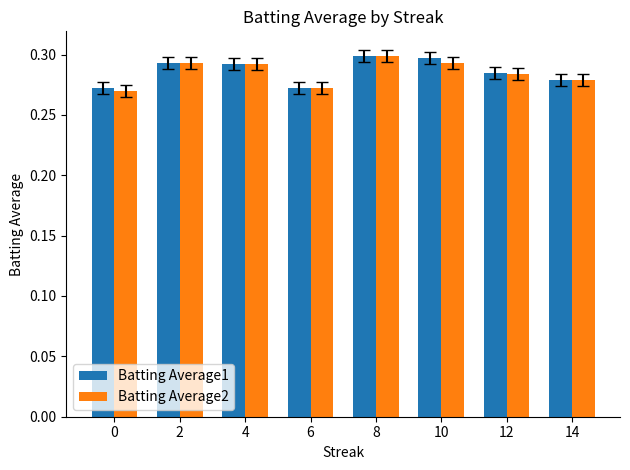

At how many categories does at least one series exceed 0?

8